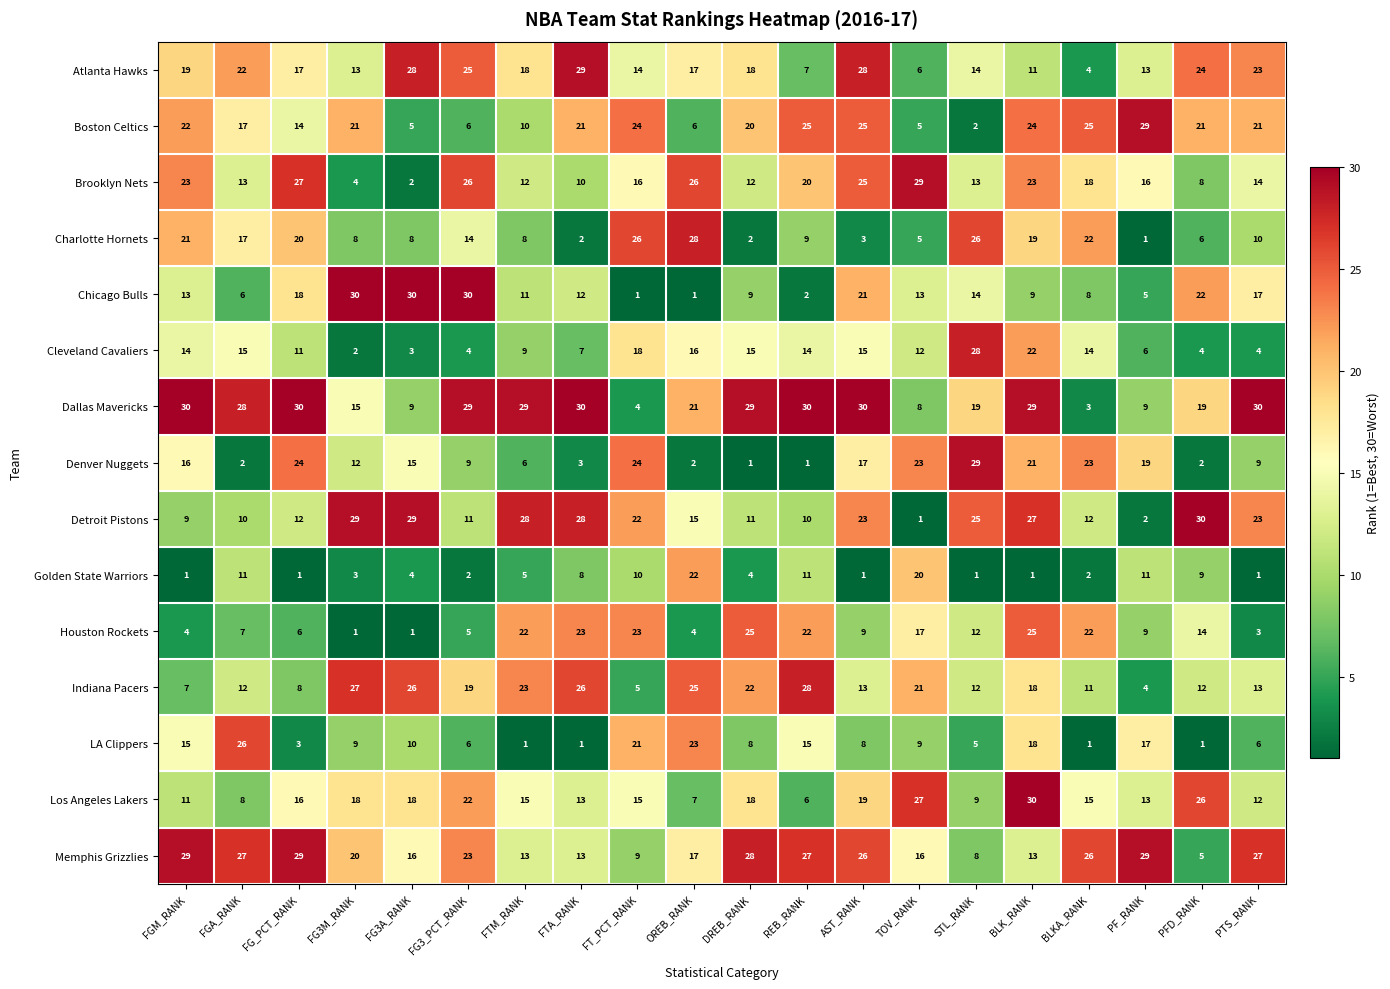

At which category is the sum across all series the highest?

BLK_RANK